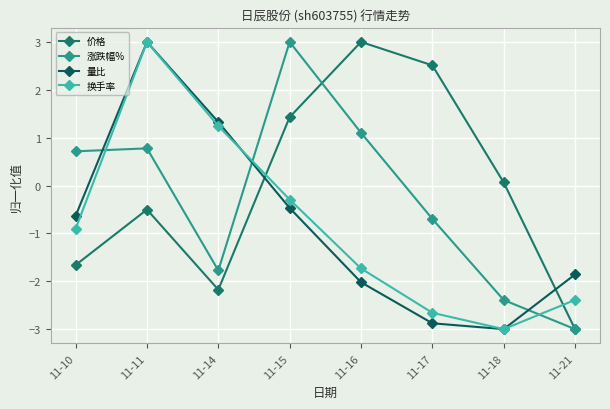

What is the value of the 涨跌幅% point at the 1st from the left?

0.7